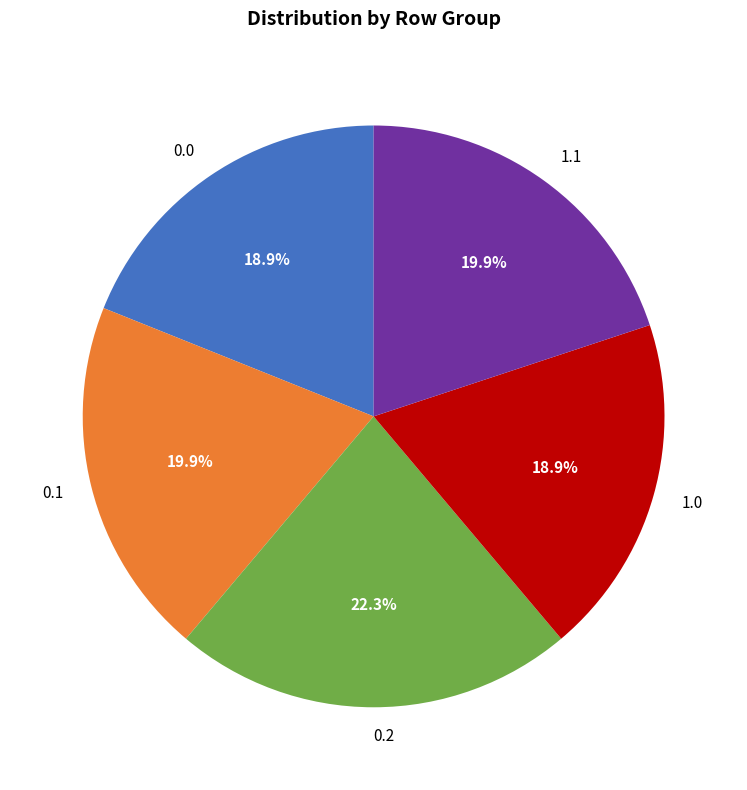

Is there any slice that represents more than half of the pie?

No